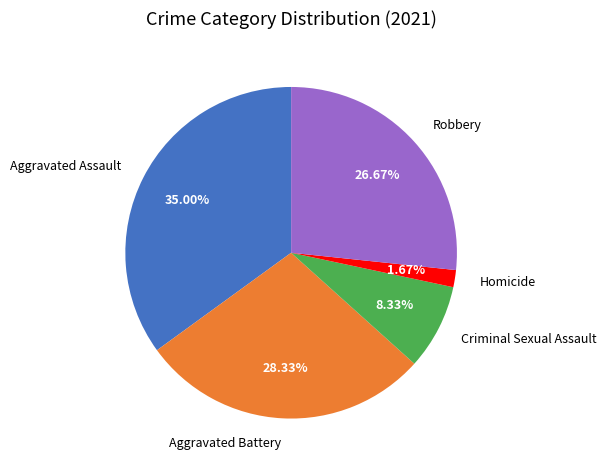

Is there any slice that represents more than half of the pie?

No